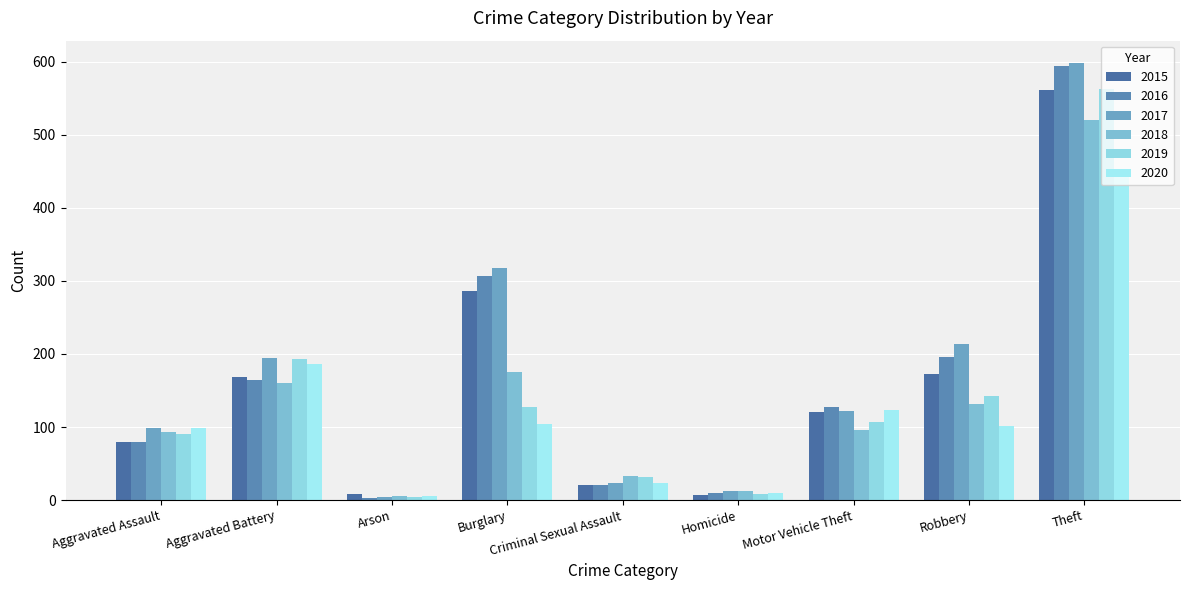

The value of 2020 at Aggravated Battery is 109. True or false?

False